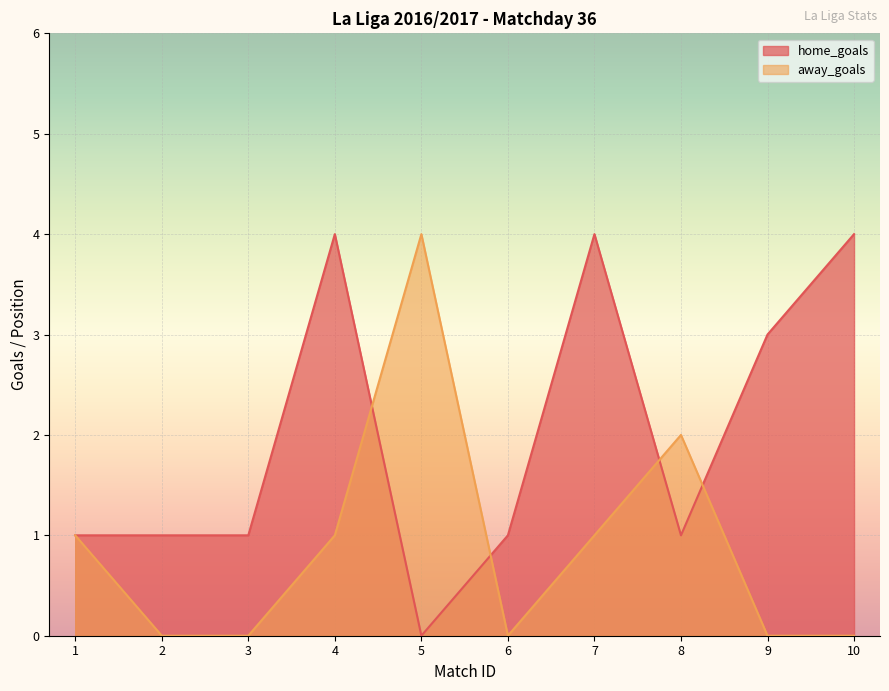

True or false: home_goals and away_goals intersect in this chart.

True